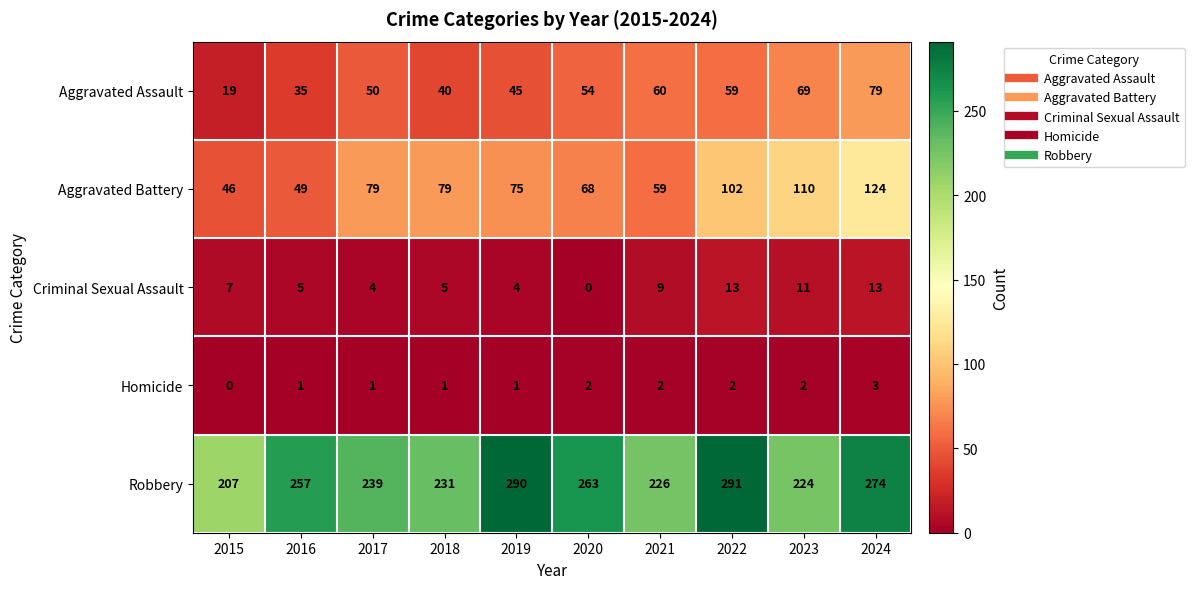

Which series has the largest total across all categories?

Robbery